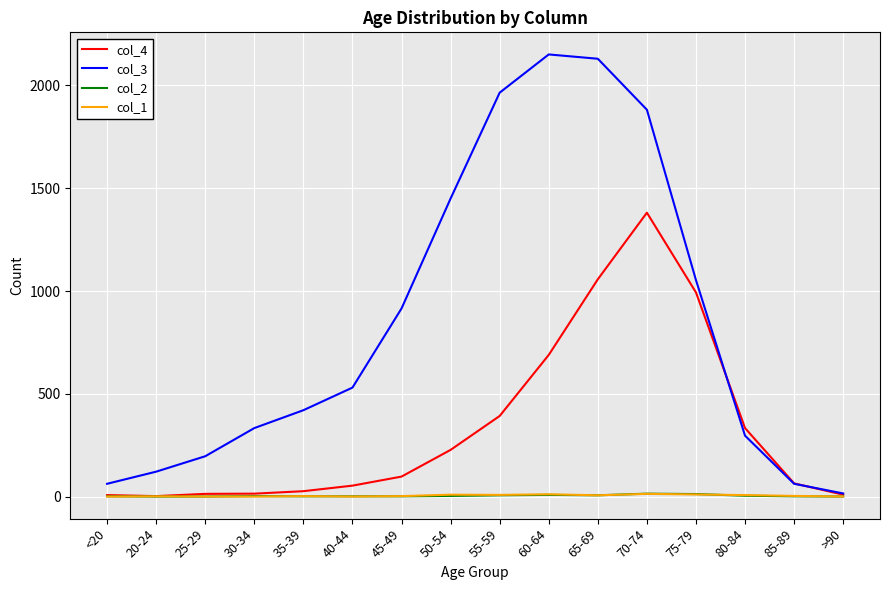

In col_1, how many points are higher than both neighbors (excluding endpoints)?

5